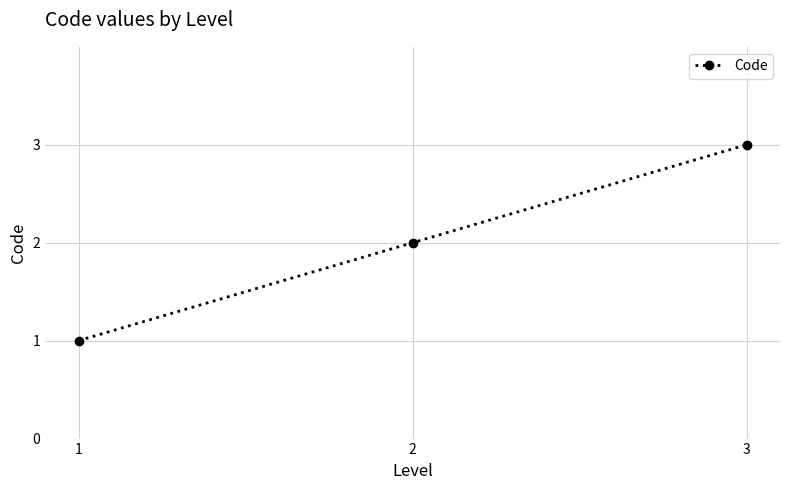

What is the change in value from 1 to 2?

+1